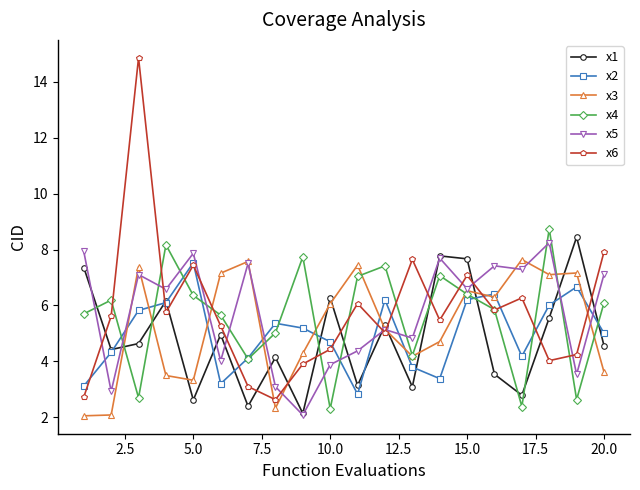

Which series ends up on top after the final intersection of x1 and x6?

x6